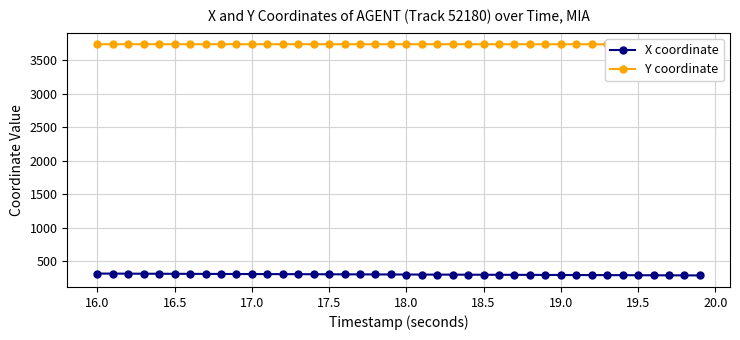

How many series are shown in this chart?

2